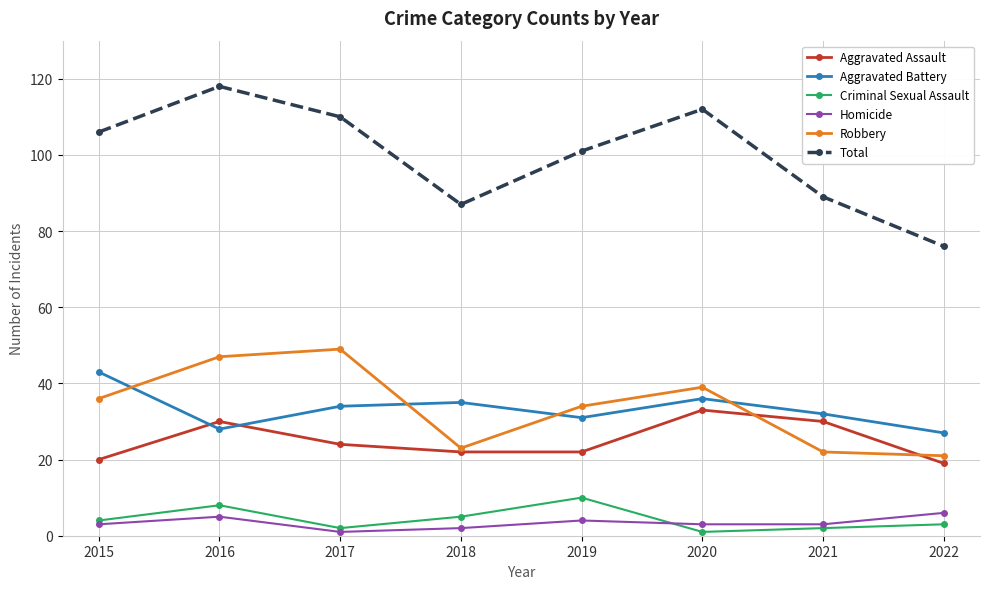

What are all the series names shown in the legend?

Aggravated Assault, Aggravated Battery, Criminal Sexual Assault, Homicide, Robbery, Total